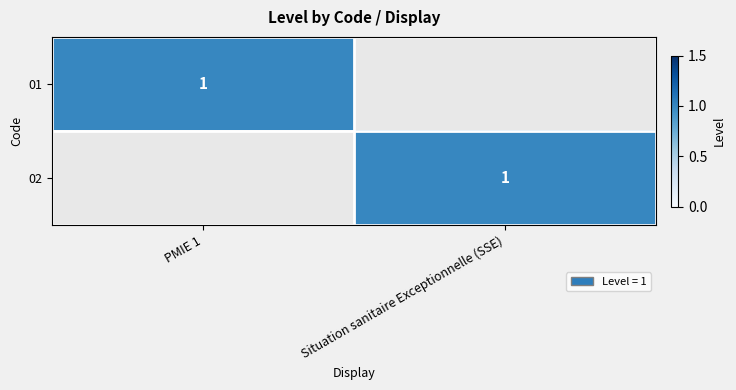

The value of 02 at Situation sanitaire Exceptionnelle (SSE) is 0. True or false?

False